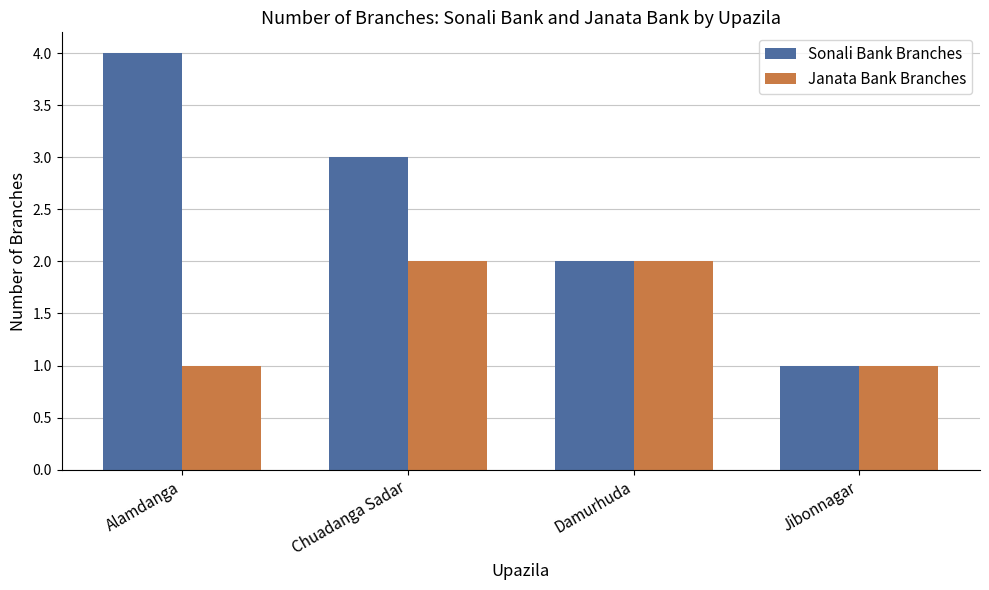

What is the value of the Janata Bank Branches bar at the 2nd from the left?

2